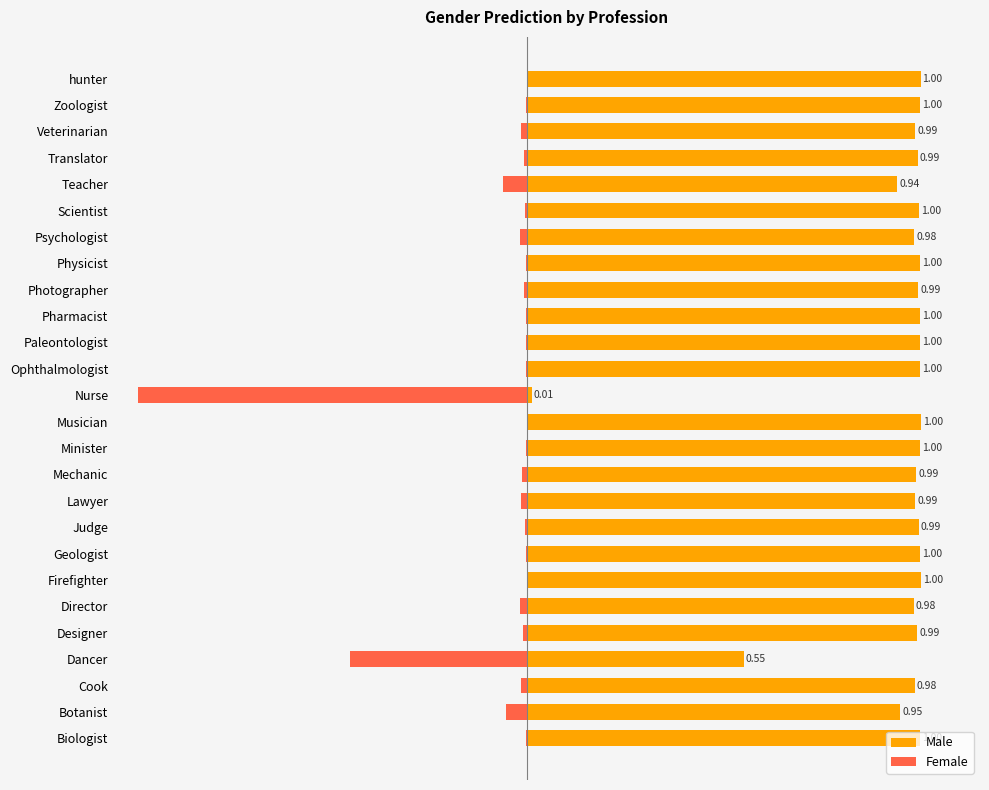

What is the value of the Male bar at the 15th from the left?

1.0